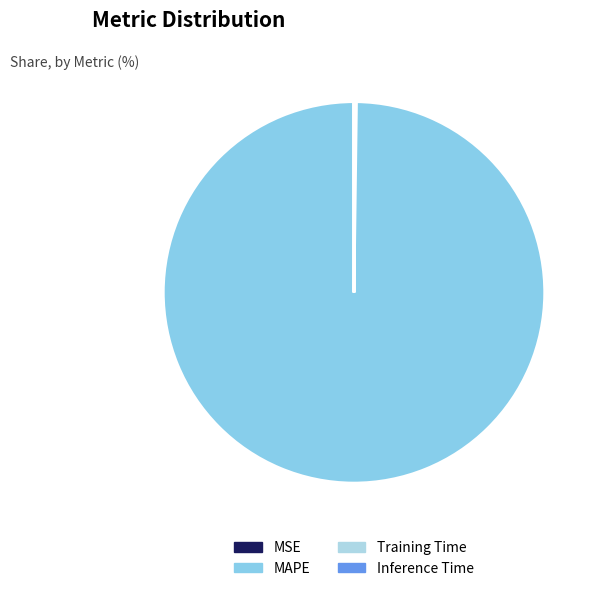

Does MAPE represent more than half of the total?

Yes